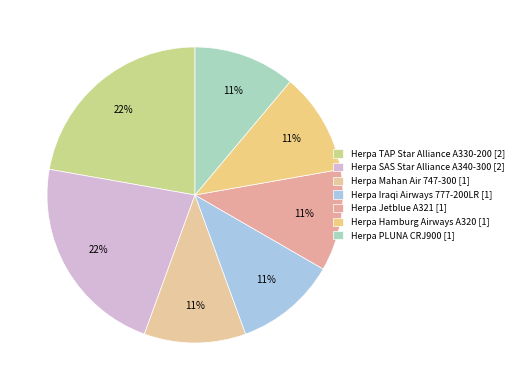

What is the change in value from Herpa TAP Star Alliance A330-200 to Herpa PLUNA CRJ900?

-1